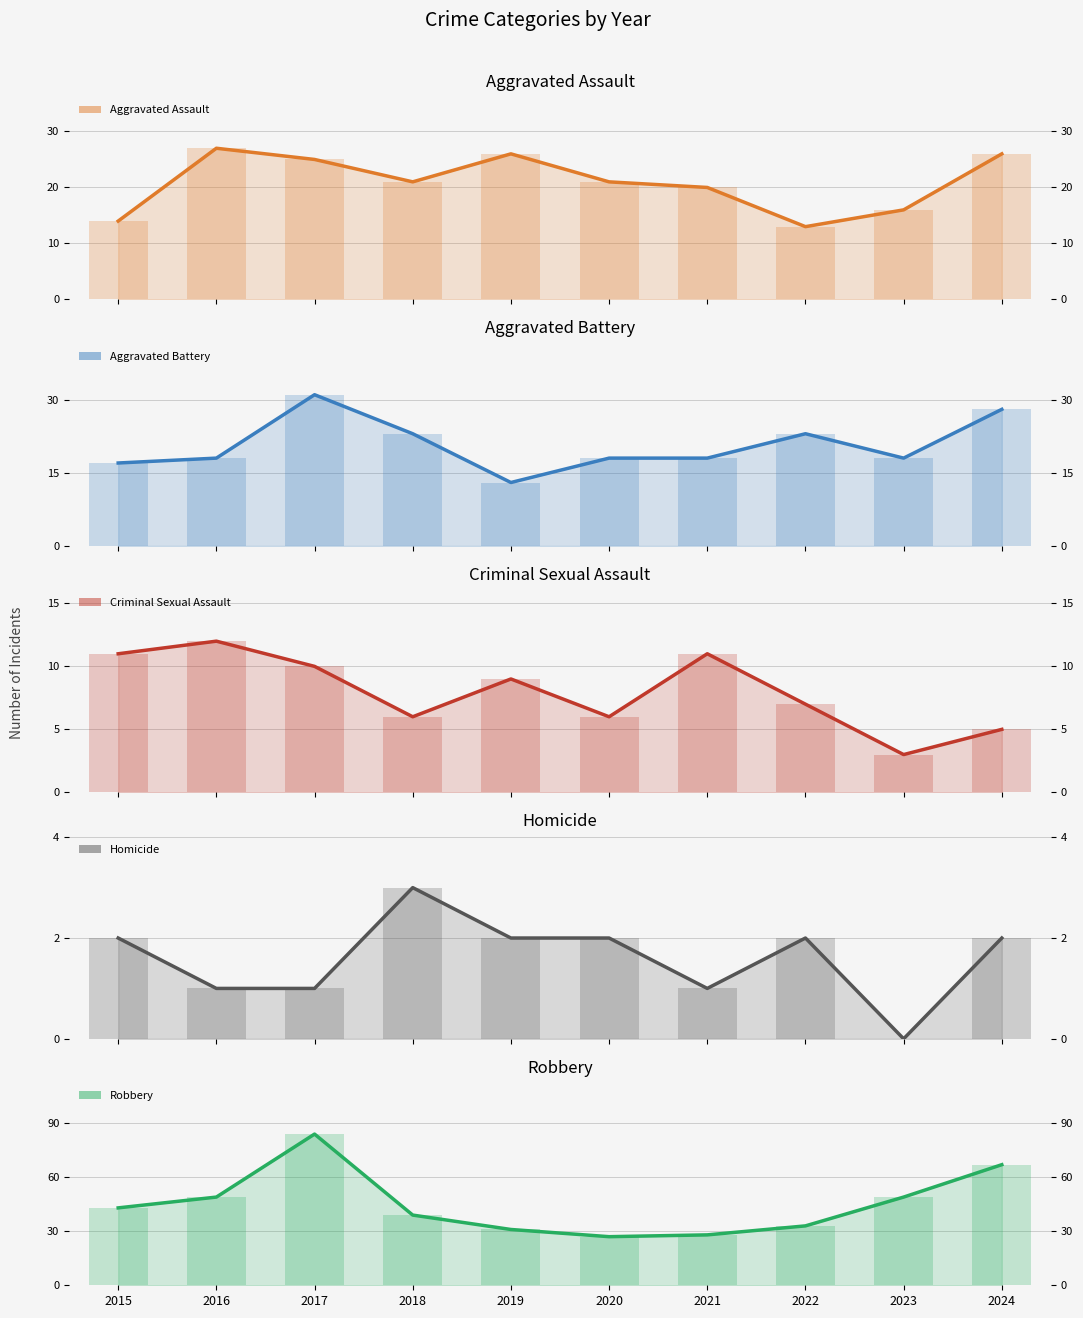

What is the sum of all Aggravated Assault values?

209